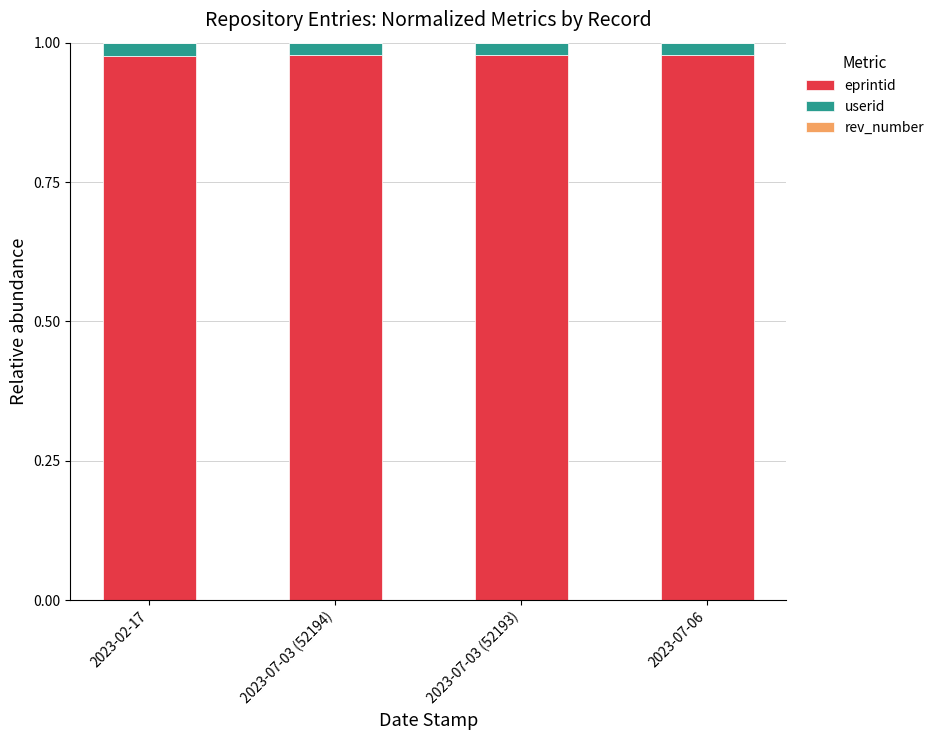

The eprintid series shows 1.5 at 2023-07-03 (52194). True or false?

False